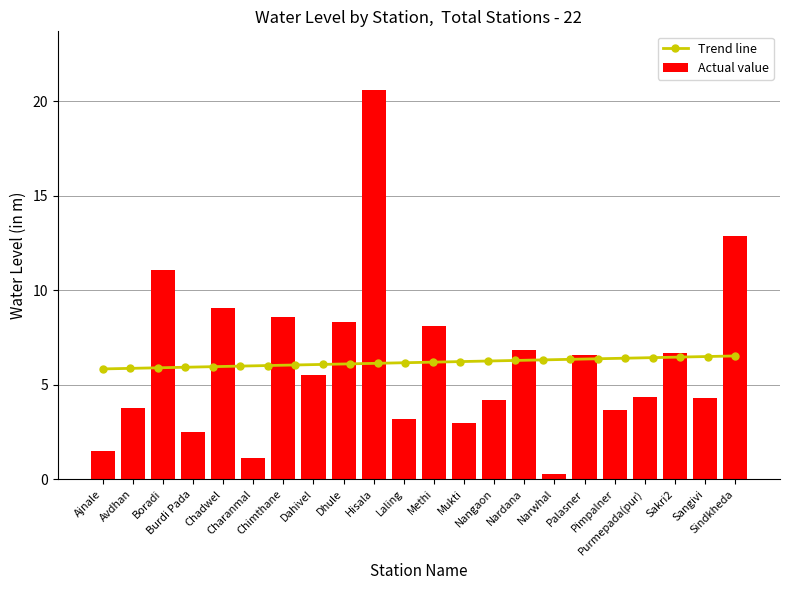

What is the difference between the second highest and minimum values in the Actual value series?

12.6